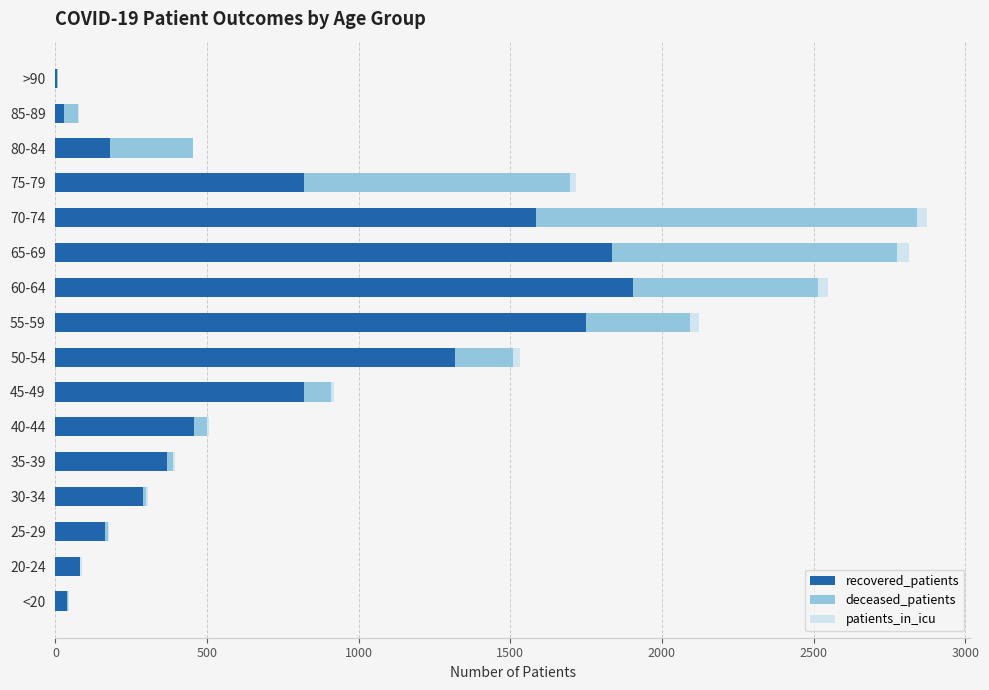

What is the maximum value for recovered_patients?

1903